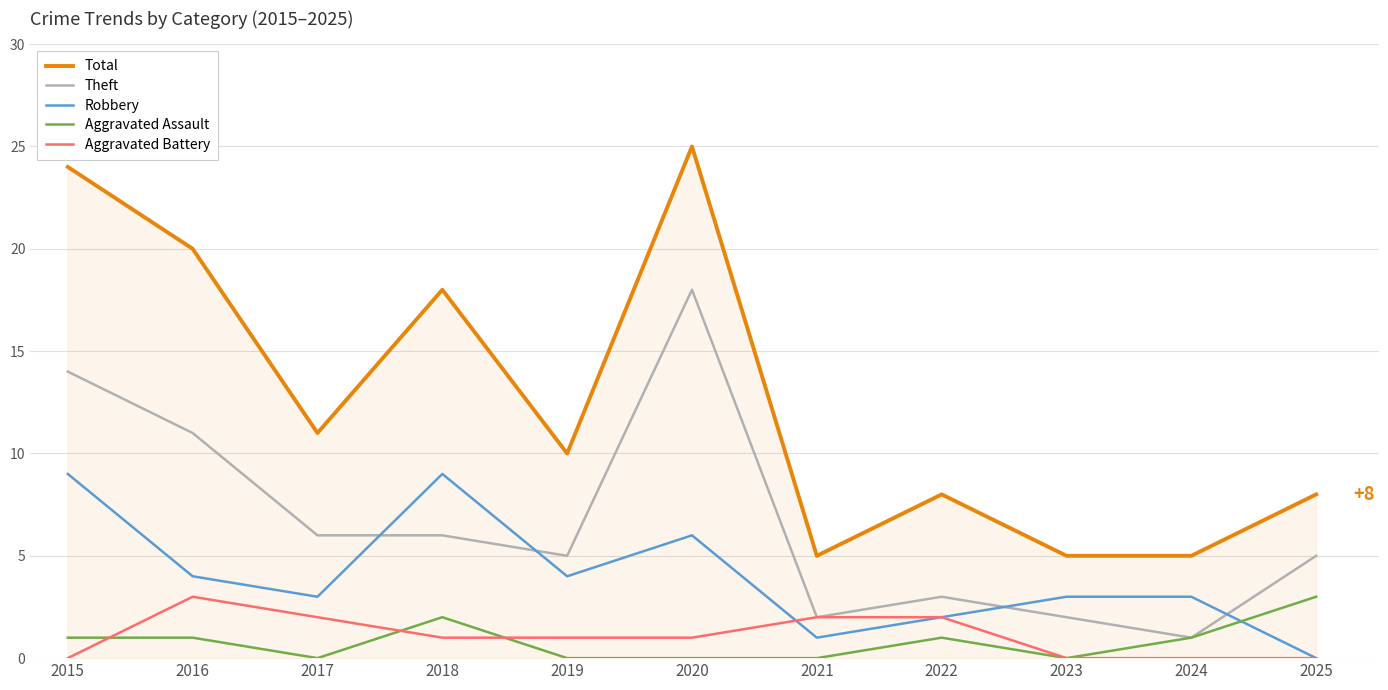

How many series are shown in this chart?

5